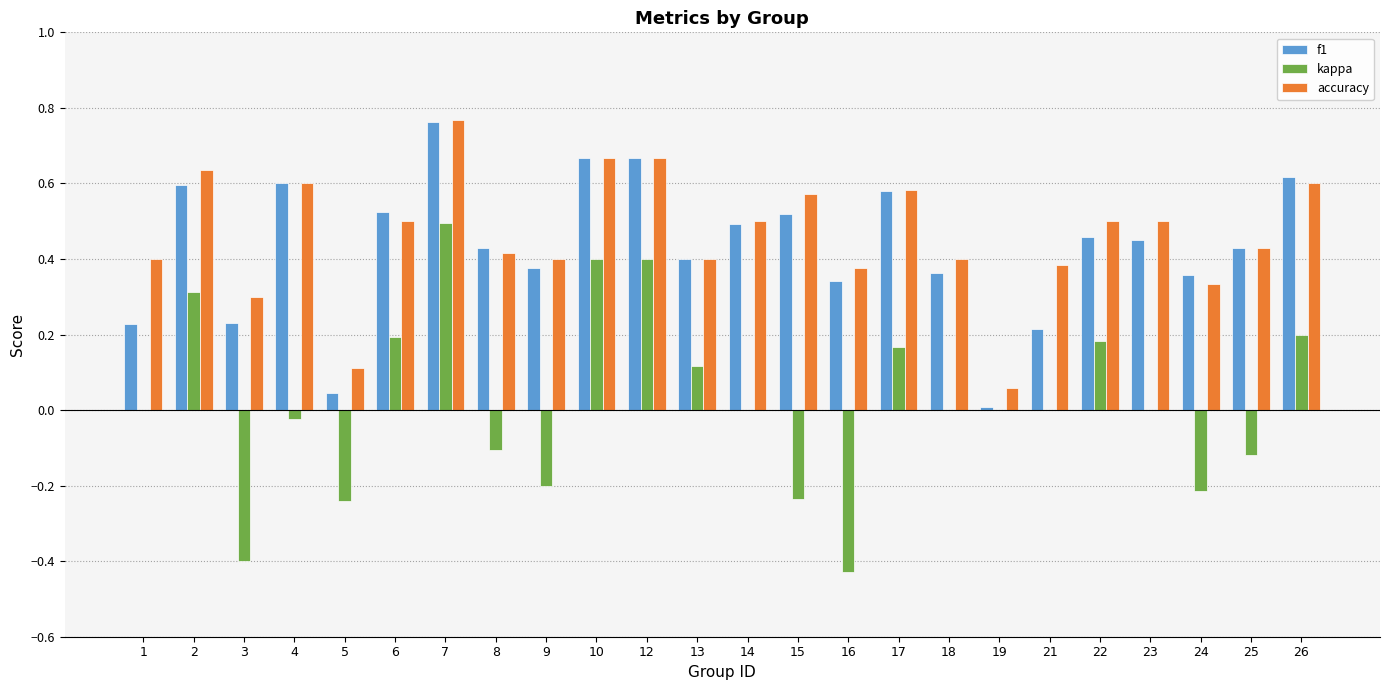

How many series are shown in this chart?

3